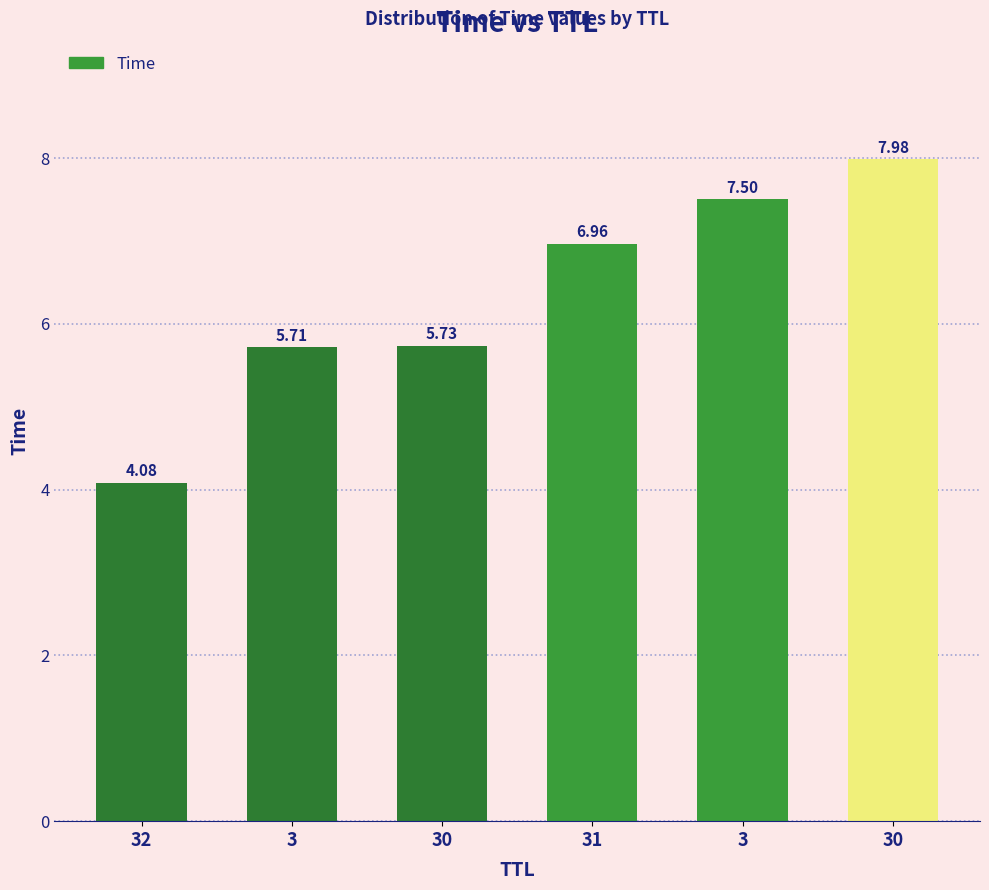

Reading left to right, list all the values displayed in this chart.

4.1	5.7	5.7	7.0	7.5	8.0